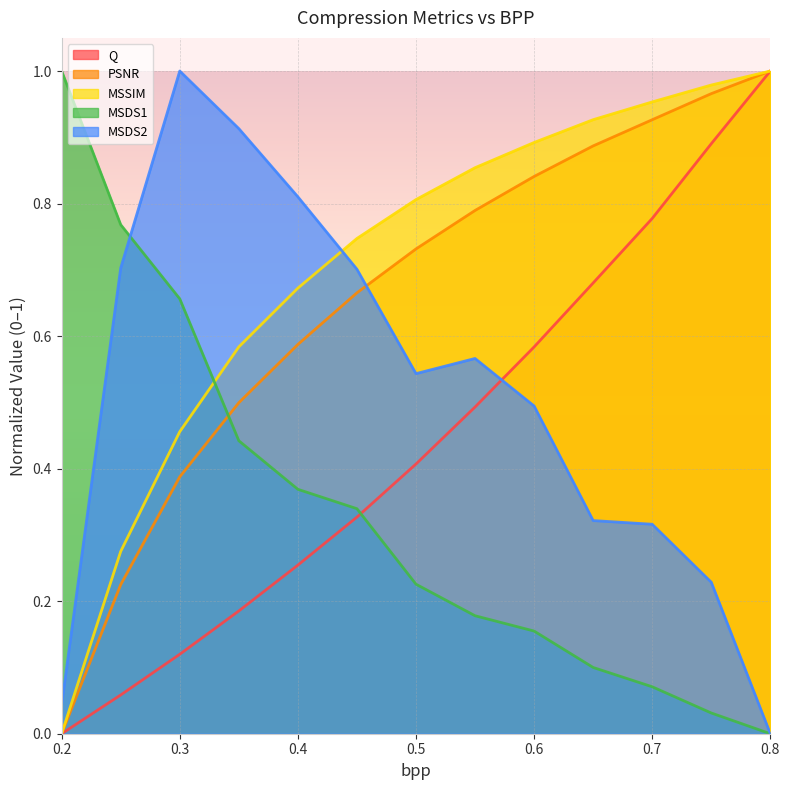

How many distinct data groups are displayed?

5